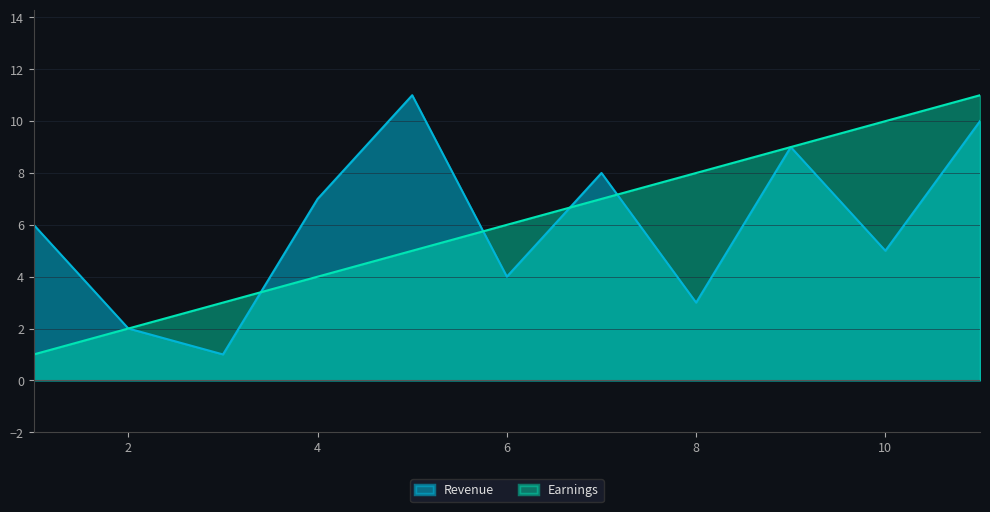

How many values in the Earnings series exceed 6?

5